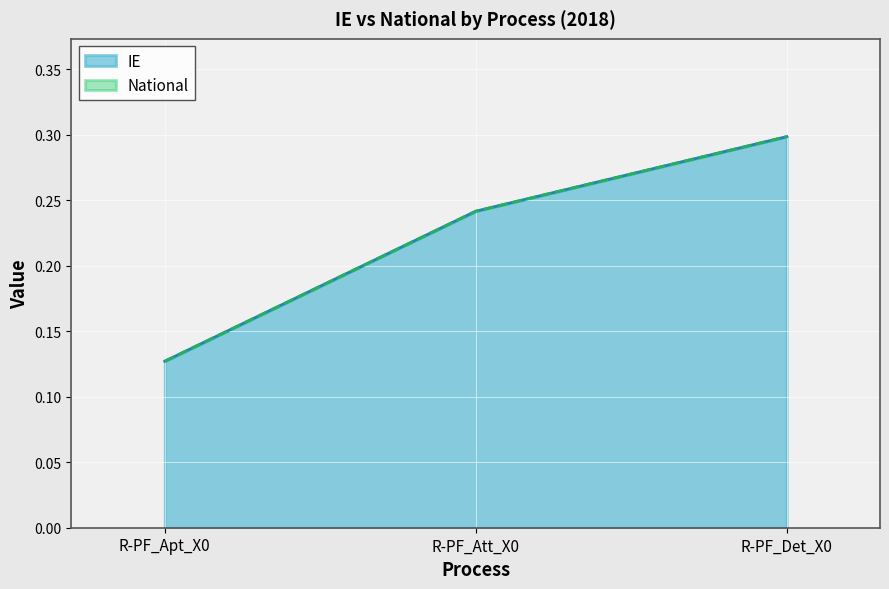

Reading left to right, transcribe all the data shown in this chart.

IE: 0.1	0.2	0.3
National: 0.1	0.2	0.3